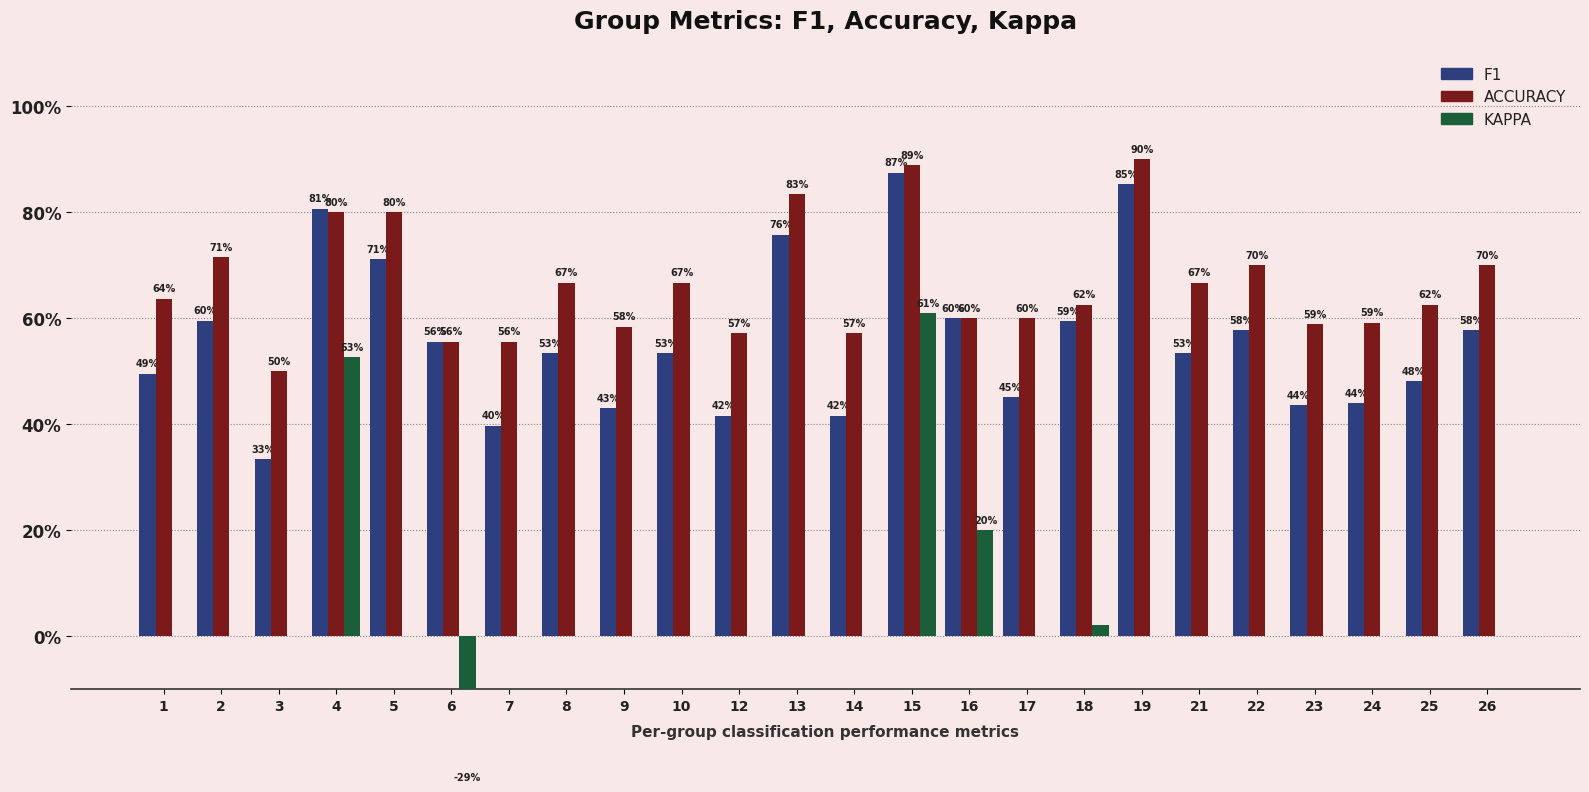

What is the sum of all accuracy values?

15.9